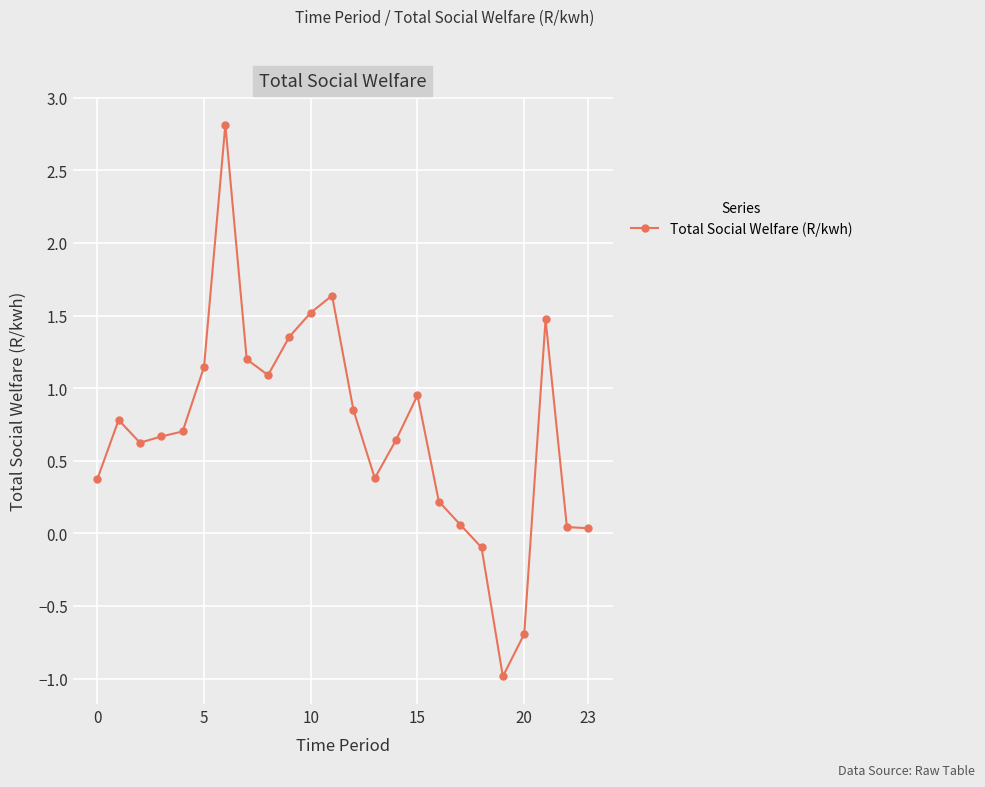

True or false: there are more than 0 points higher than both neighbors.

True